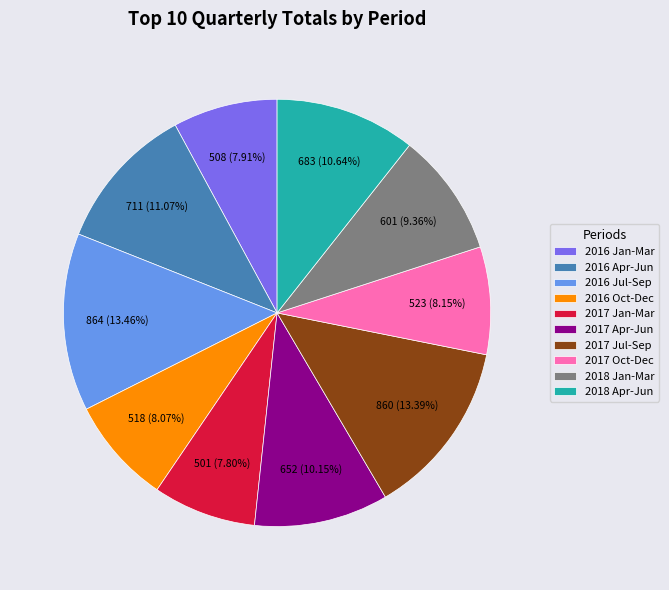

Combined, do 2018 Jan-Mar and 2016 Apr-Jun account for over 50%?

No